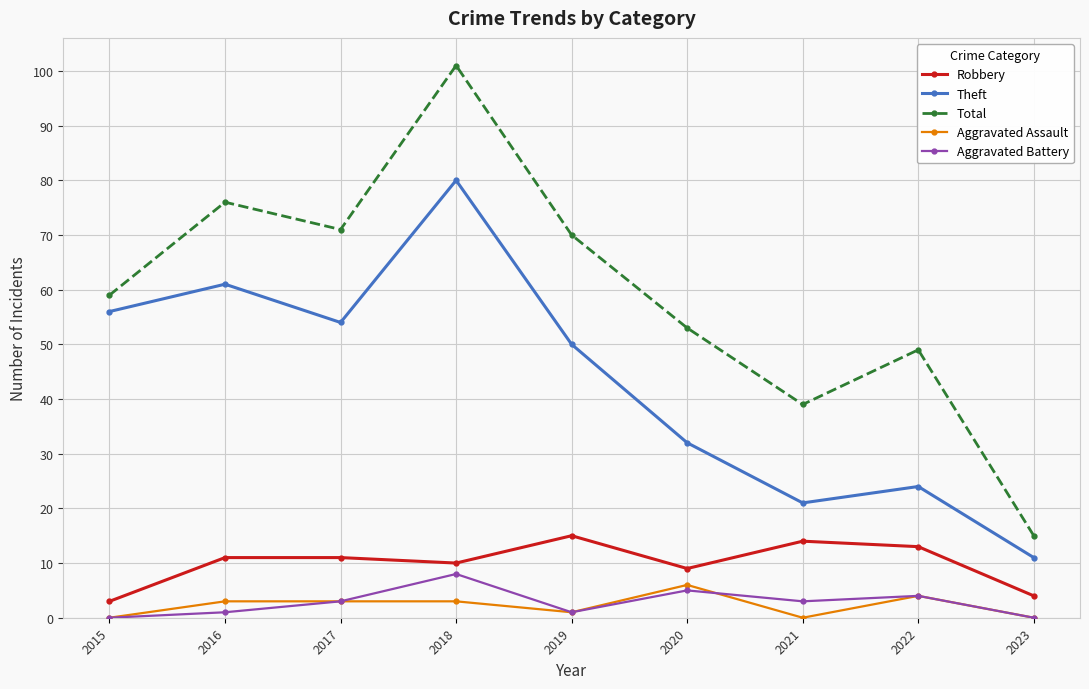

How many lines are shown in the chart?

5